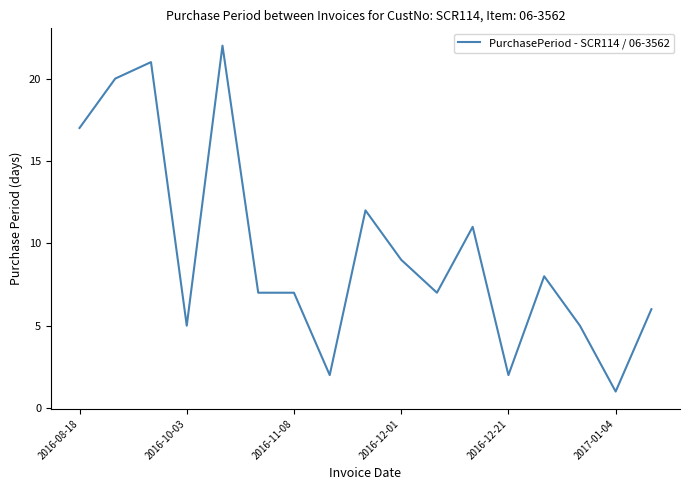

What is the greatest value displayed?

22